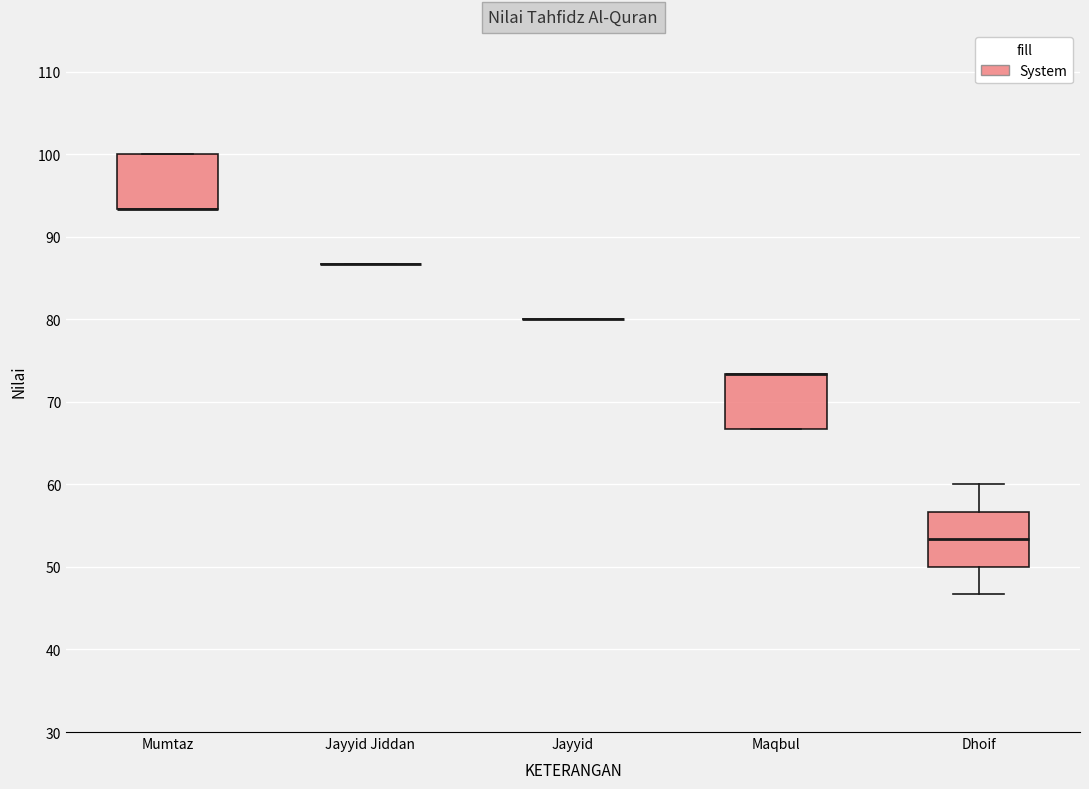

Reading left to right, read every box against the y-axis: the position of its median line, the range the box covers, and the ends of its whiskers. The values are not printed on the chart, so give them approximately, as read against the axis.

Mumtaz: median 93 (drawn on the box's lower edge), box 93 to 100, whiskers 93 to 100
Jayyid Jiddan: box collapsed to a line at 87, whiskers 87 to 87
Jayyid: box collapsed to a line at 80, whiskers 80 to 80
Maqbul: median 73 (drawn on the box's upper edge), box 67 to 73, whiskers 67 to 73
Dhoif: median 53, box 50 to 57, whiskers 47 to 60